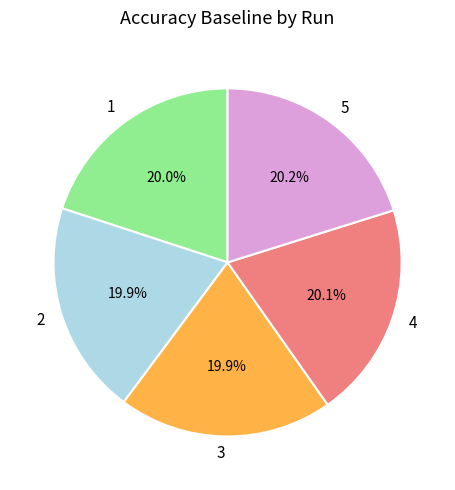

Does 4 account for over 50% of the chart?

No